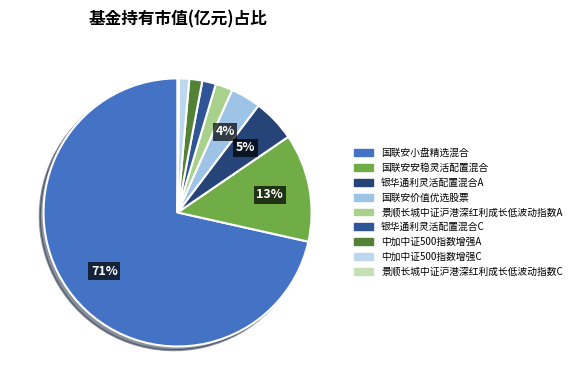

Rank the categories by value from lowest to highest.

景顺长城中证沪港深红利成长低波动指数C, 中加中证500指数增强C, 中加中证500指数增强A, 银华通利灵活配置混合C, 景顺长城中证沪港深红利成长低波动指数A, 国联安价值优选股票, 银华通利灵活配置混合A, 国联安安稳灵活配置混合, 国联安小盘精选混合